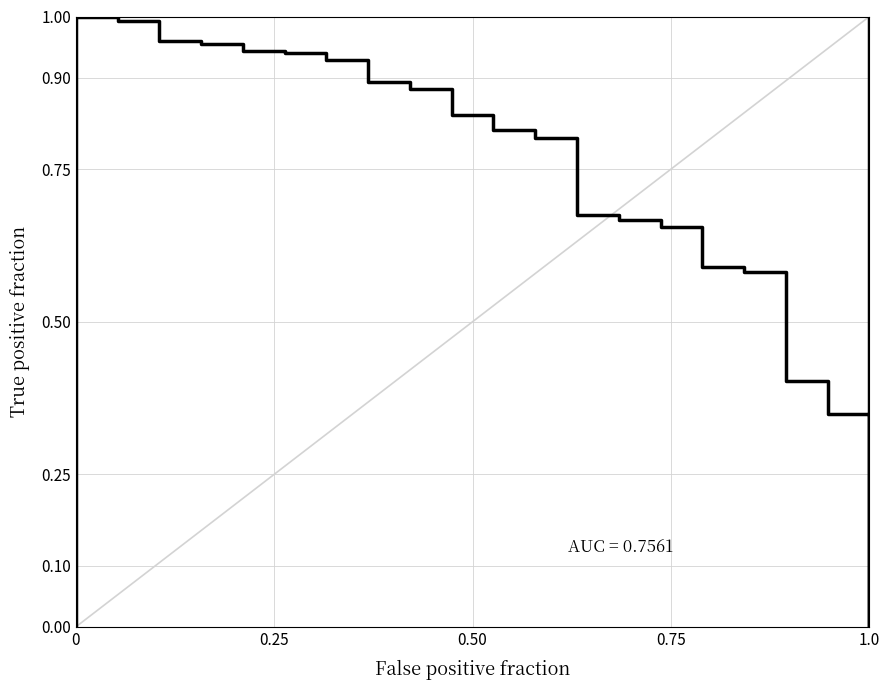

At which category does the data reach its first local peak?

0.25